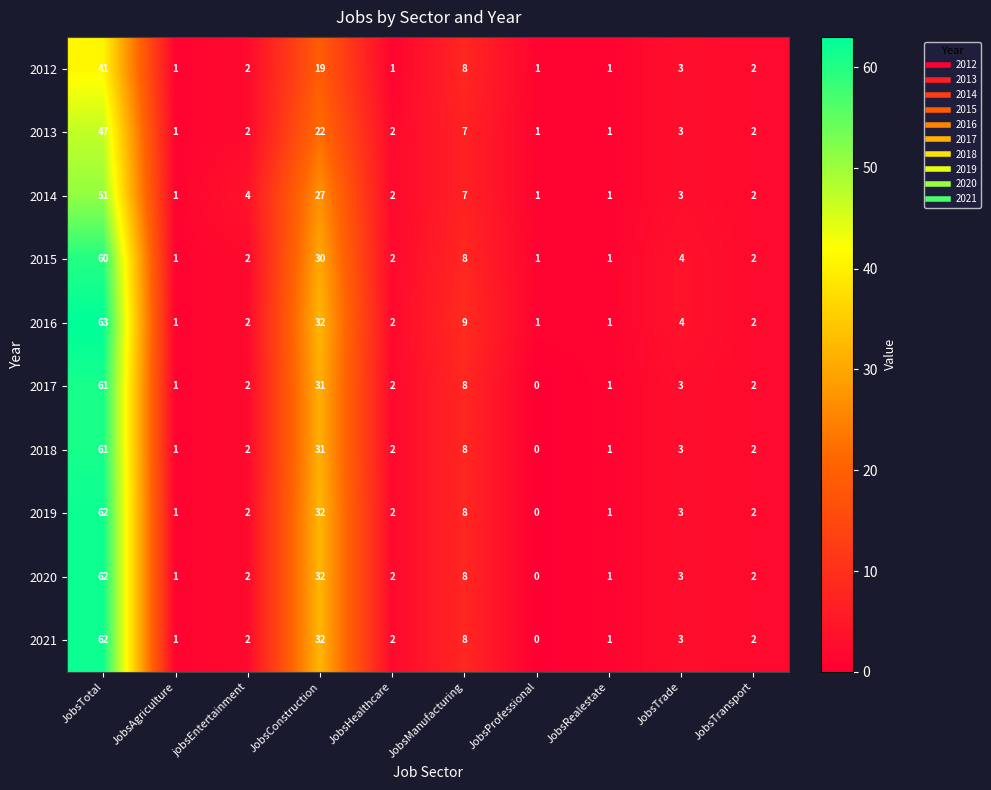

Is the value of 2019 at JobsProfessional greater than the value of 2021 at JobsAgriculture?

No